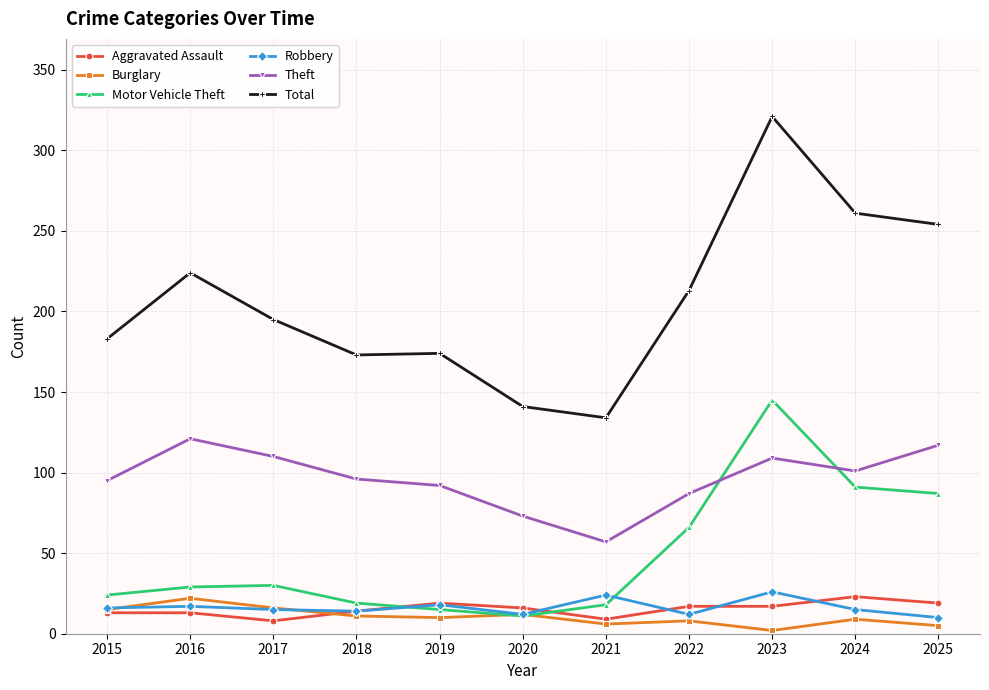

What is the value of the Total point at the 4th from the left?

173